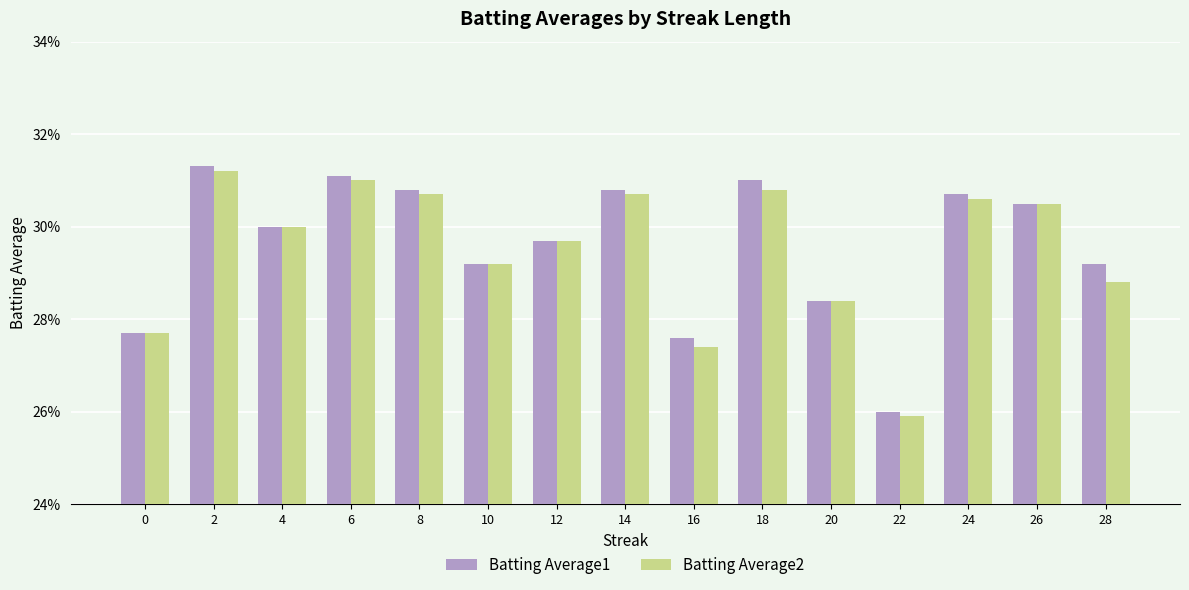

Which series has the largest total across all categories?

Batting Average1